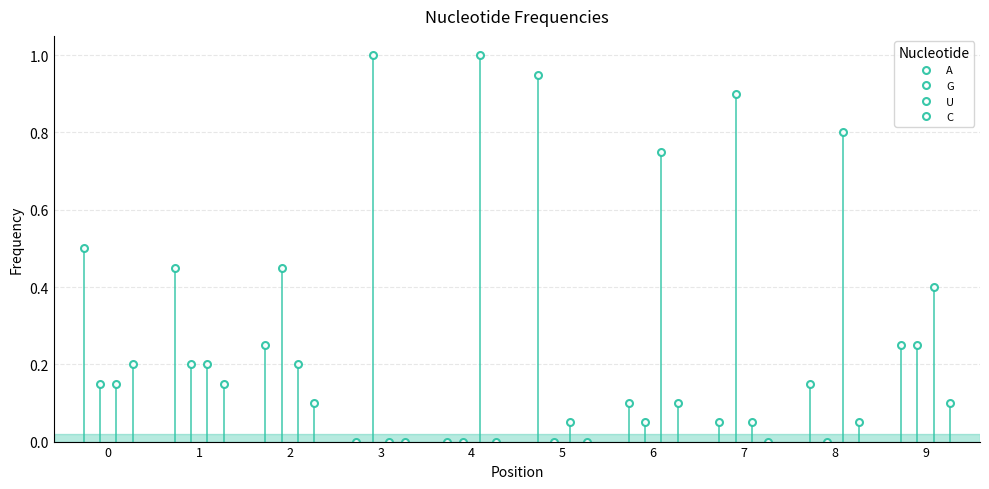

List the series in order of their peak value, highest first.

G, U, A, C